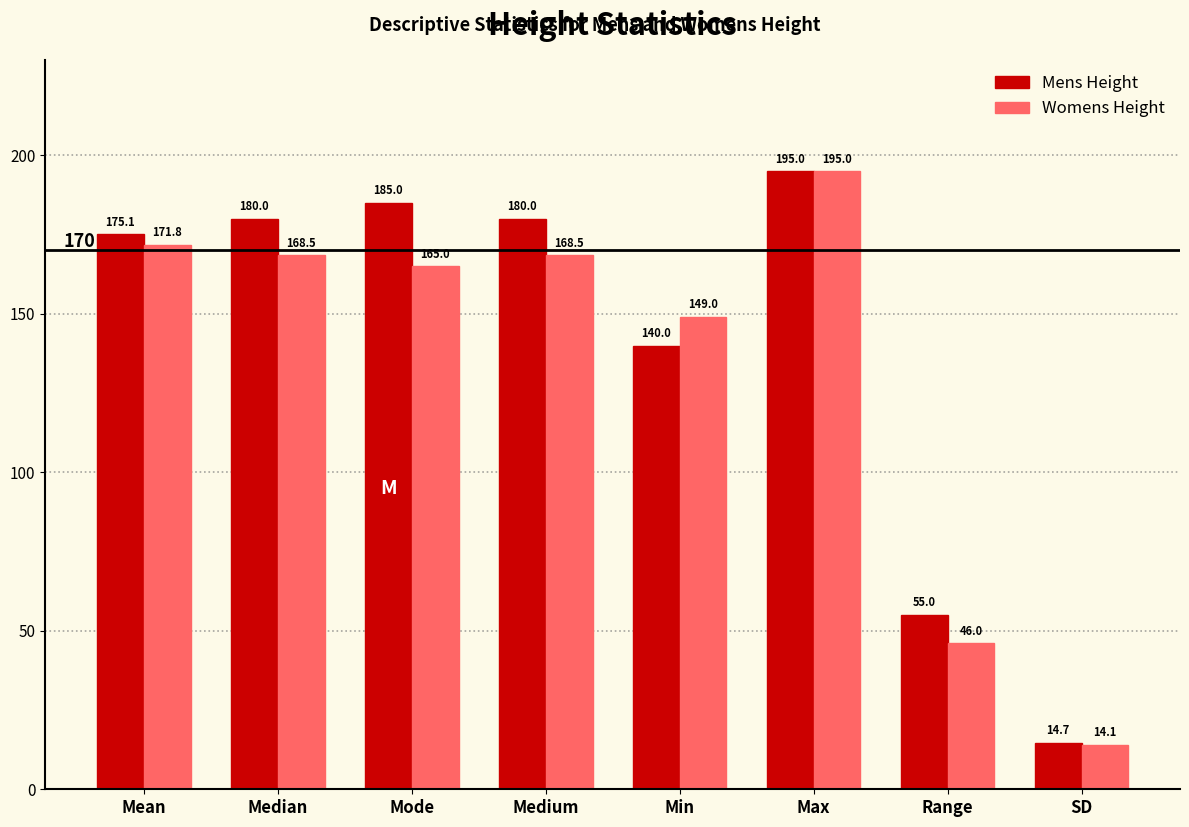

Which category has the lowest value in the Womens Height series?

SD